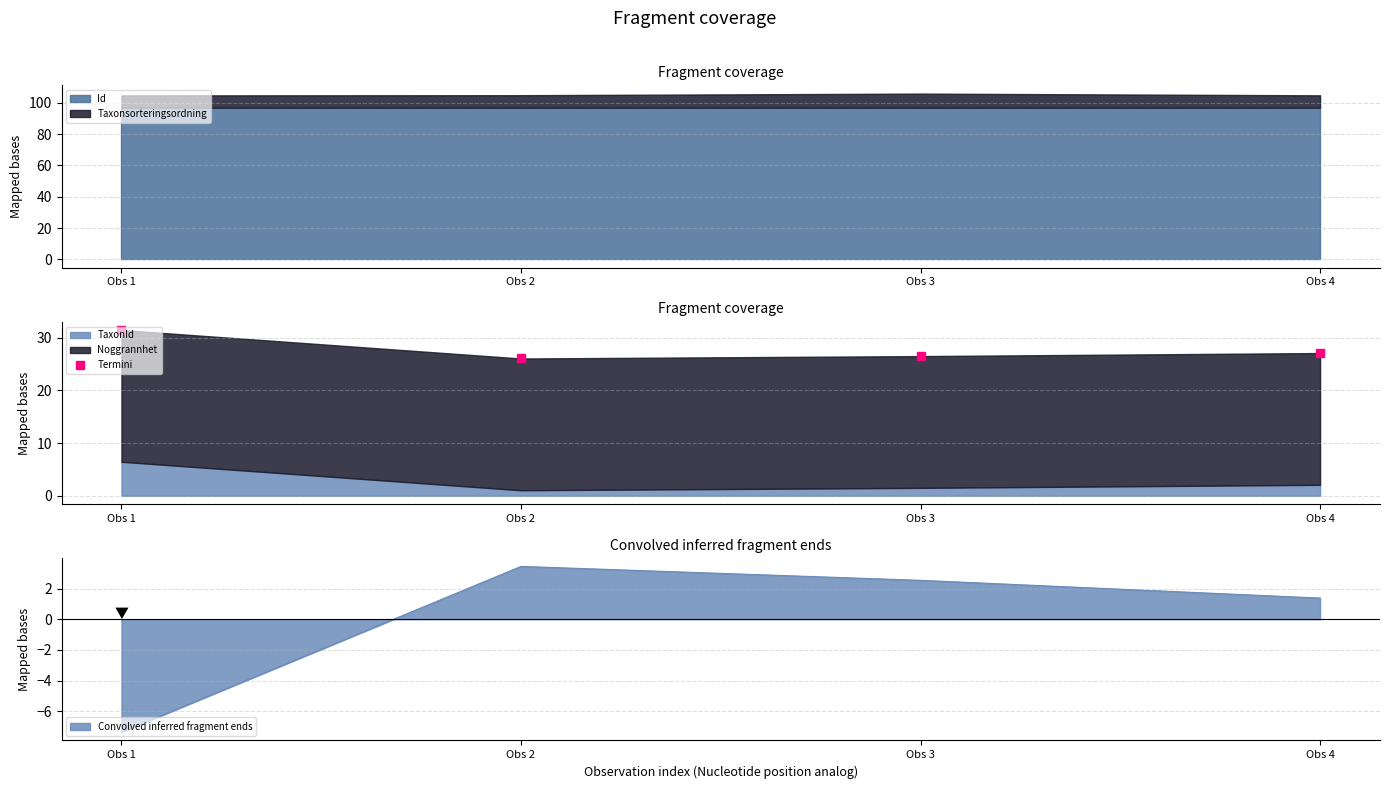

What is the value of the 1st point from the left?

31.5